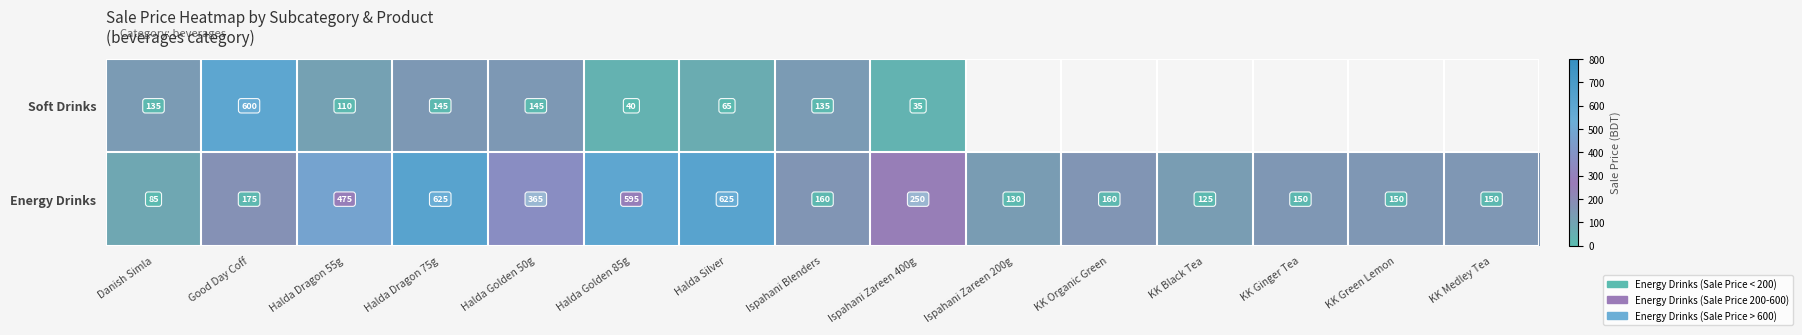

How many categories are shown in the chart?

15